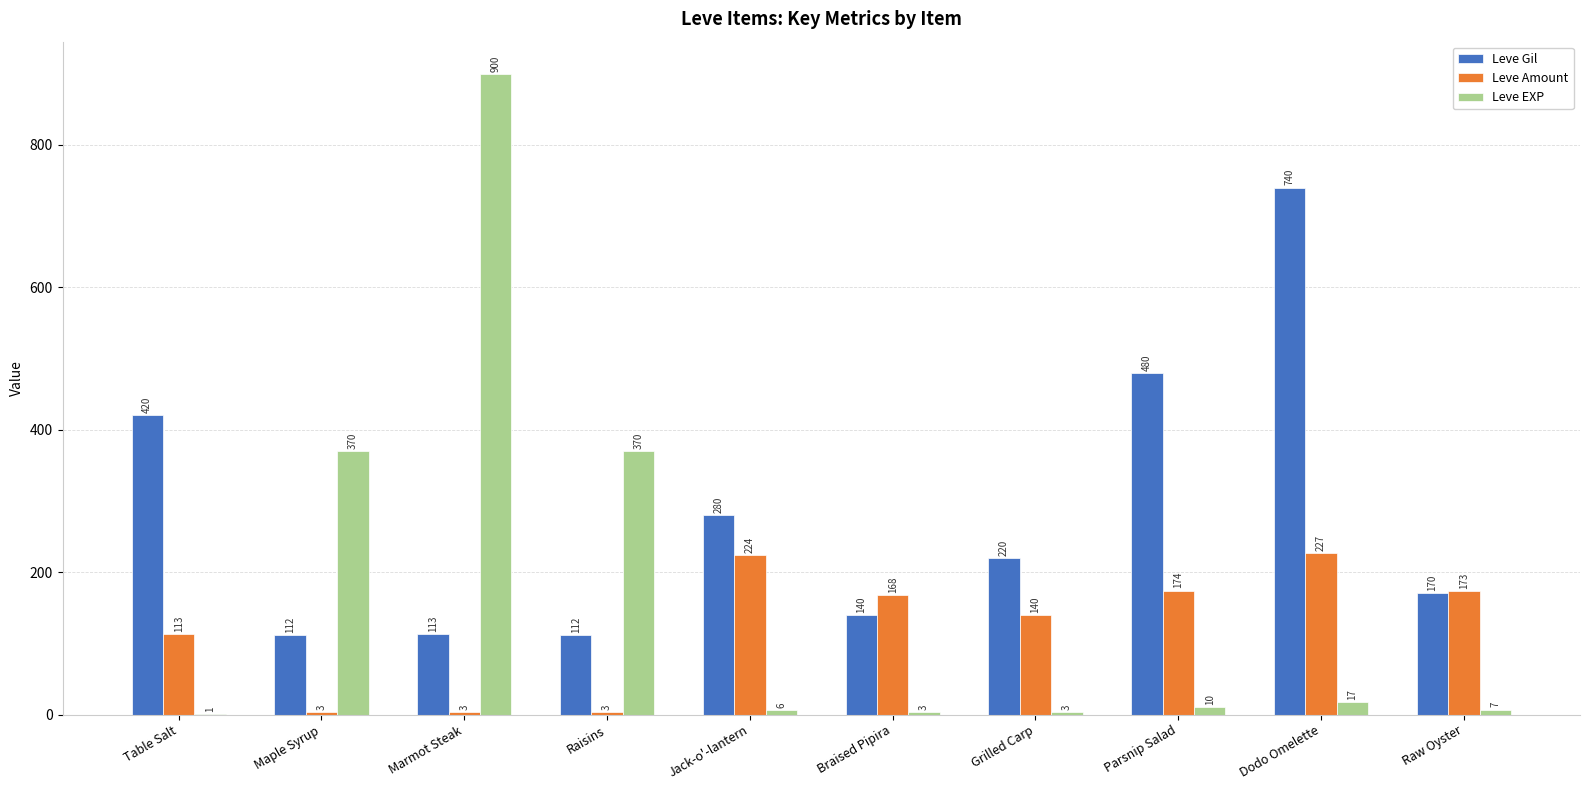

Is the value of Leve EXP at Table Salt greater than the value of Leve Amount at Maple Syrup?

No